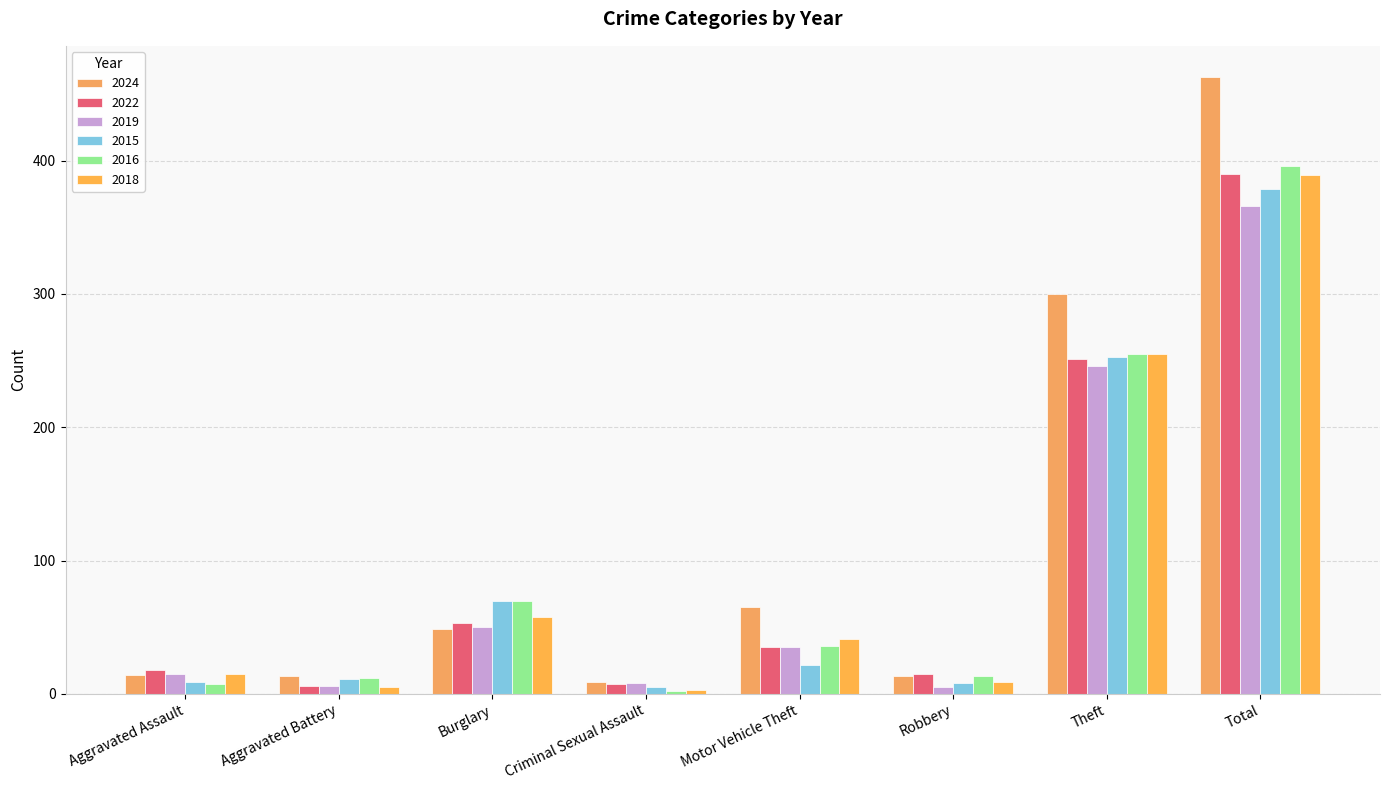

How many groups of bars are there?

8